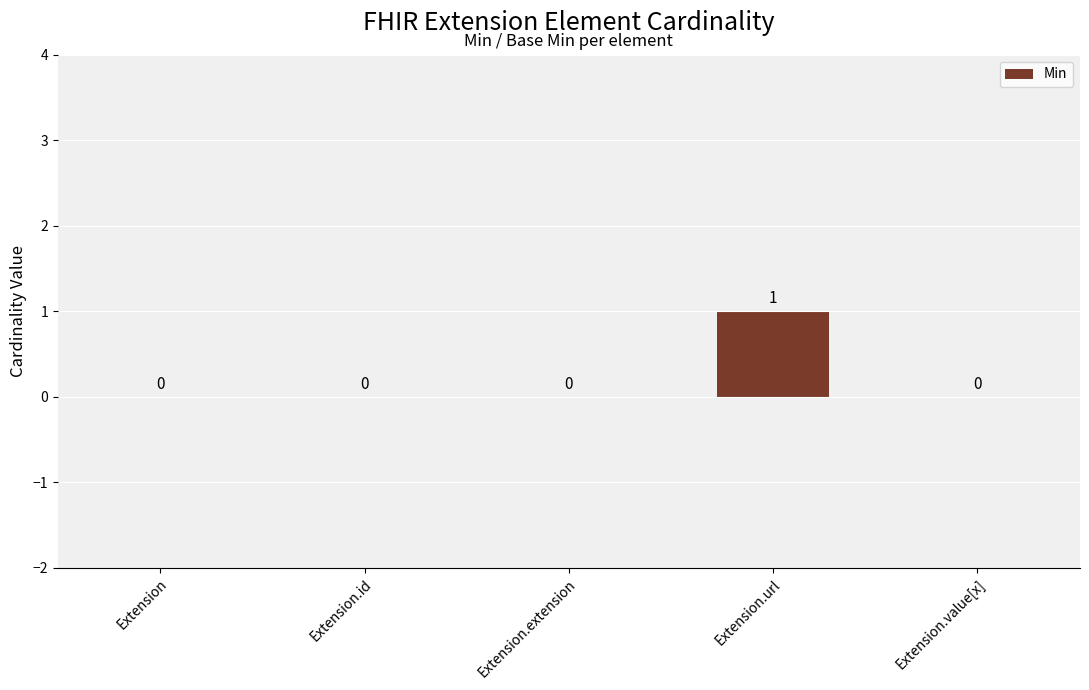

The chart shows a value of 0 at Extension. True or false?

True